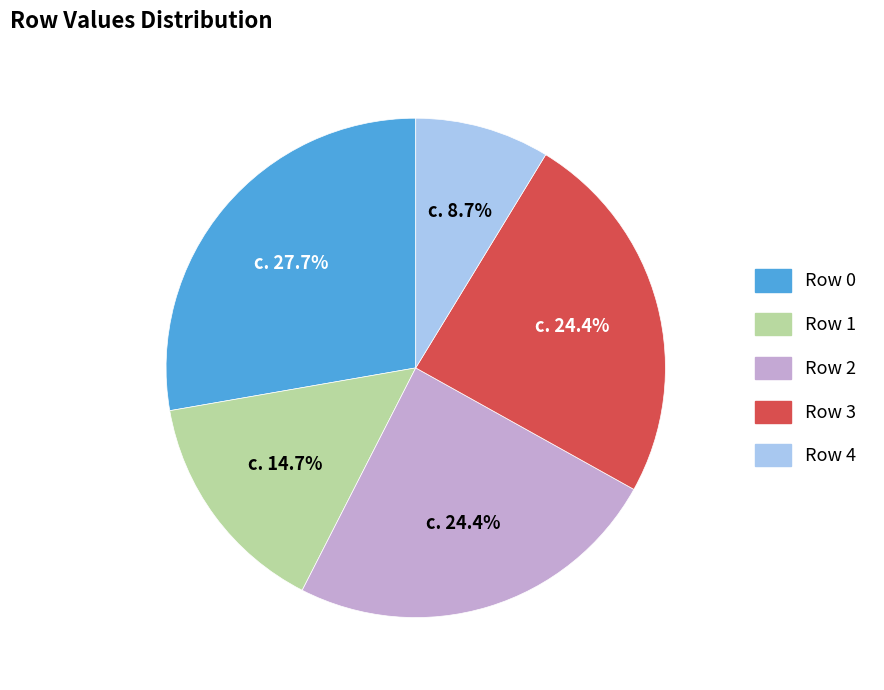

Is there any slice that represents more than half of the pie?

No